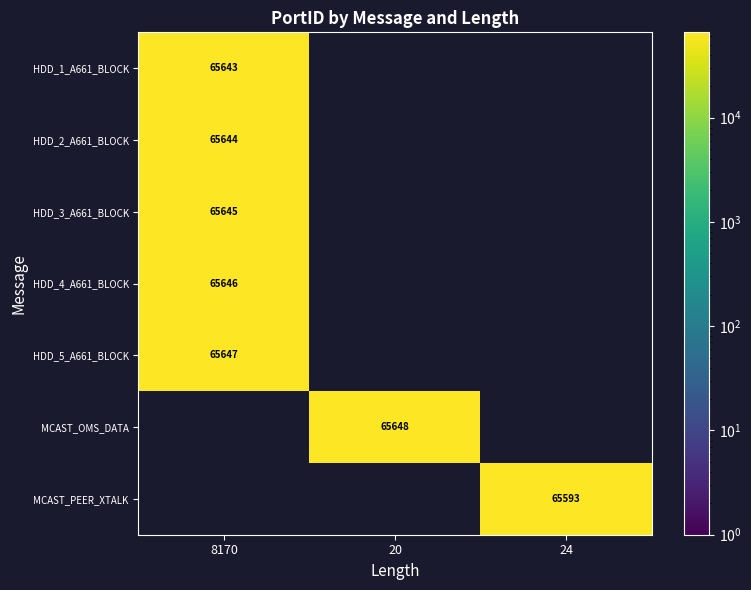

True or false: HDD_1_A661_BLOCK has a value of 65643 at 8170.

True